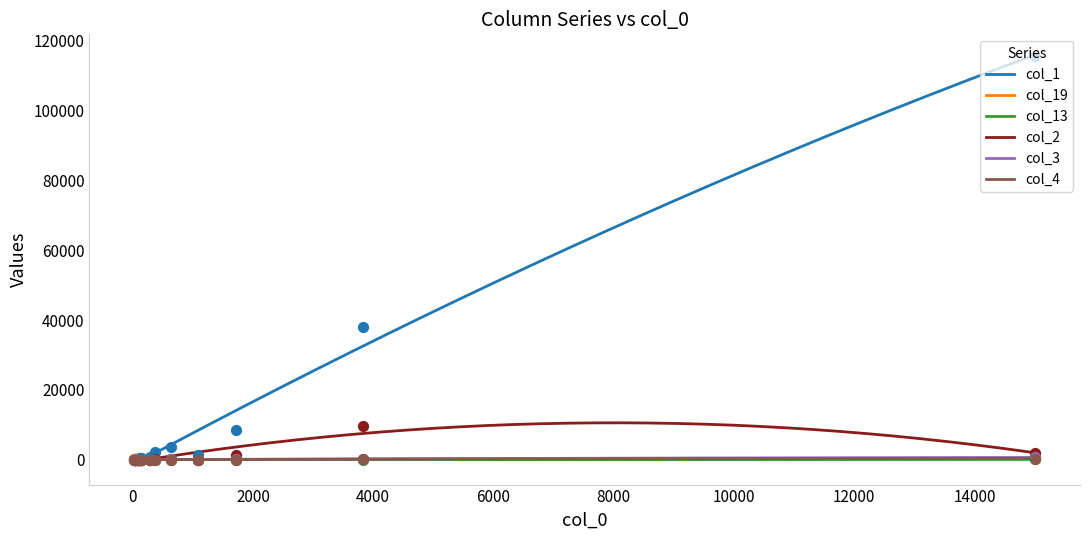

Is the value of col_19 at 0 greater than the value of col_1 at 17?

Yes